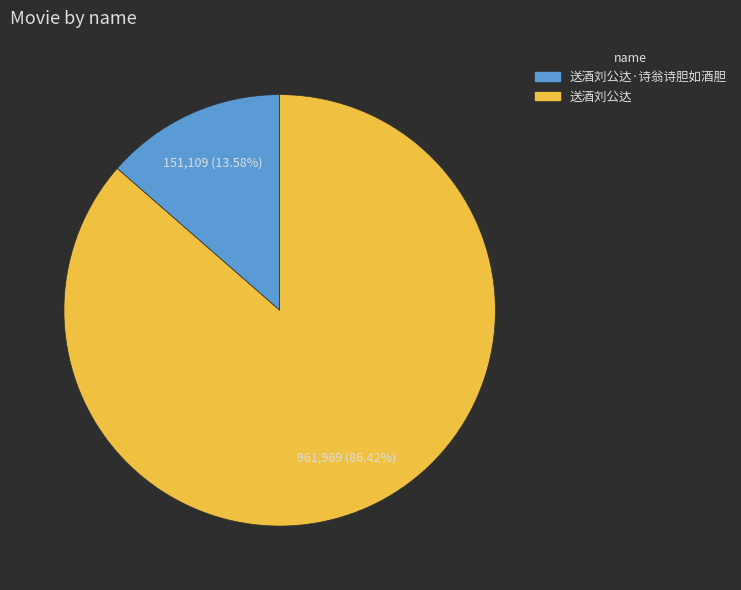

Between 送酒刘公达 and 送酒刘公达·诗翁诗胆如酒胆, which is larger?

送酒刘公达